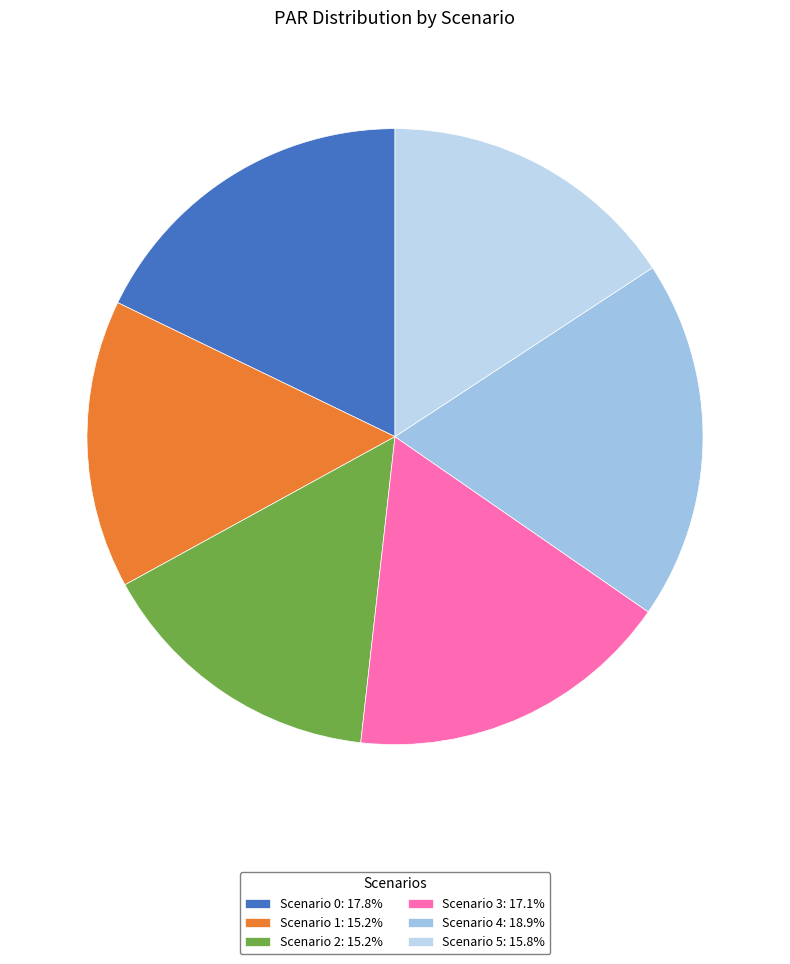

What is the largest slice in the pie chart?

4